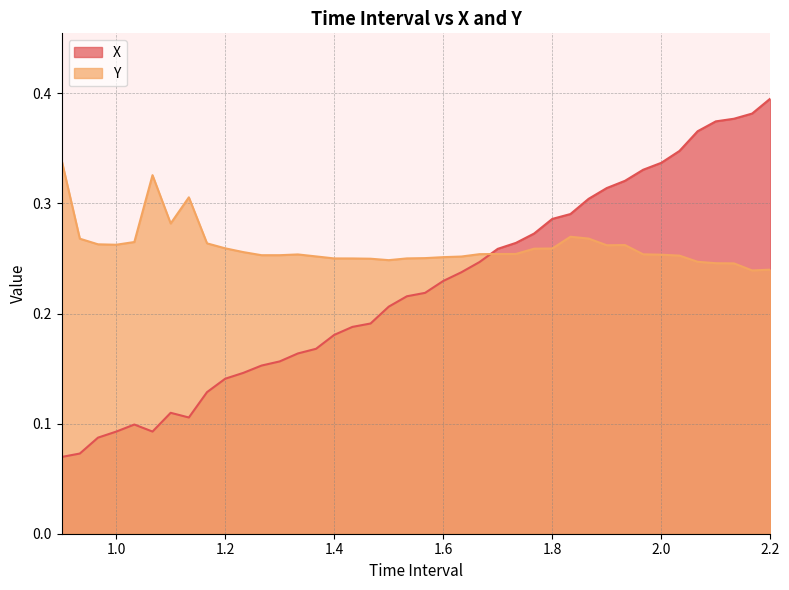

Which series has the widest spread of values?

X